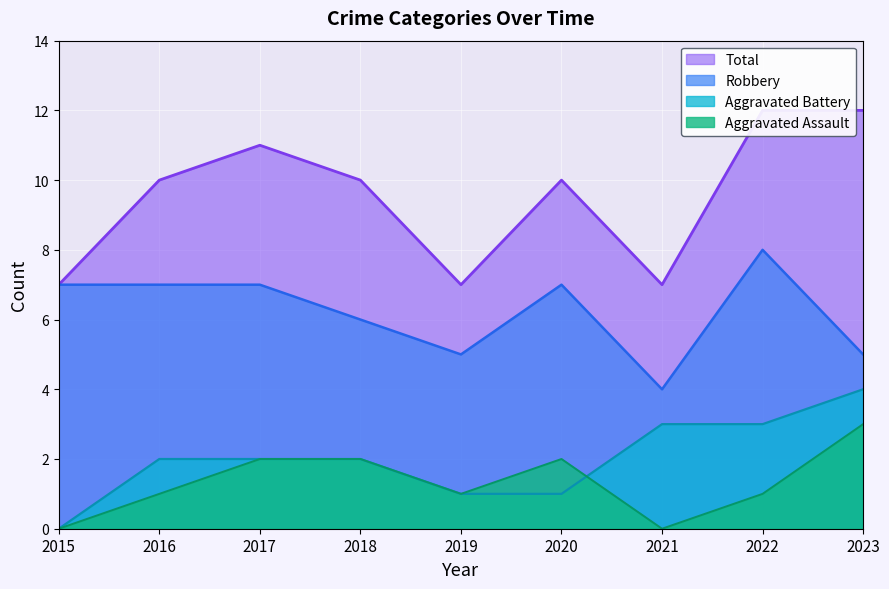

Count the Total values in the range 7 to 11.

7